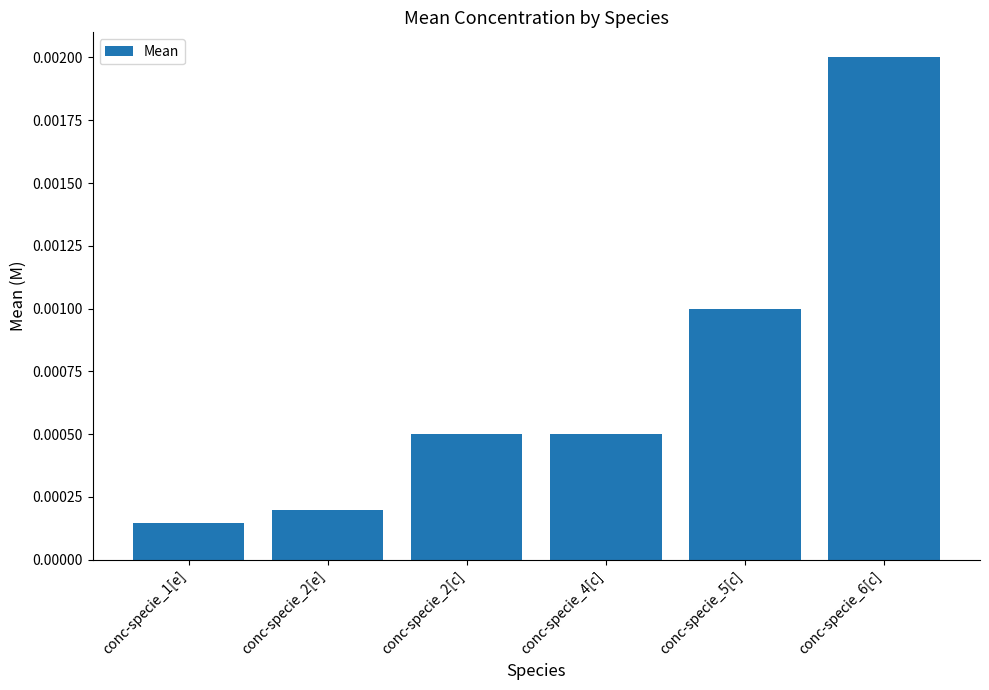

At which category does the chart reach its minimum across all series?

conc-specie_1[e]